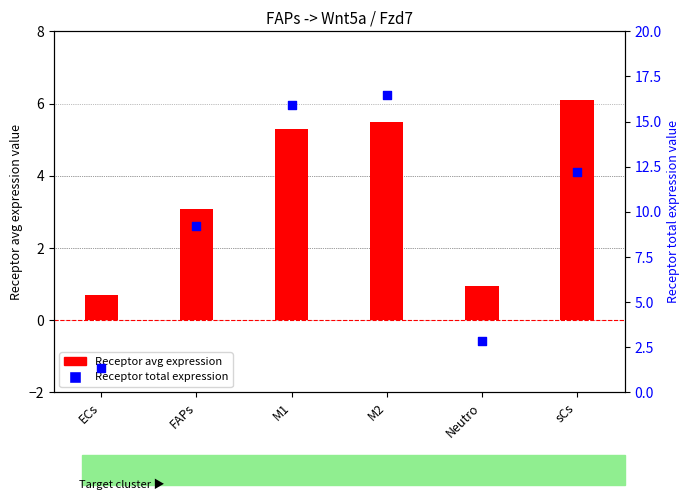

Which series has the largest total across all categories?

Receptor total expression